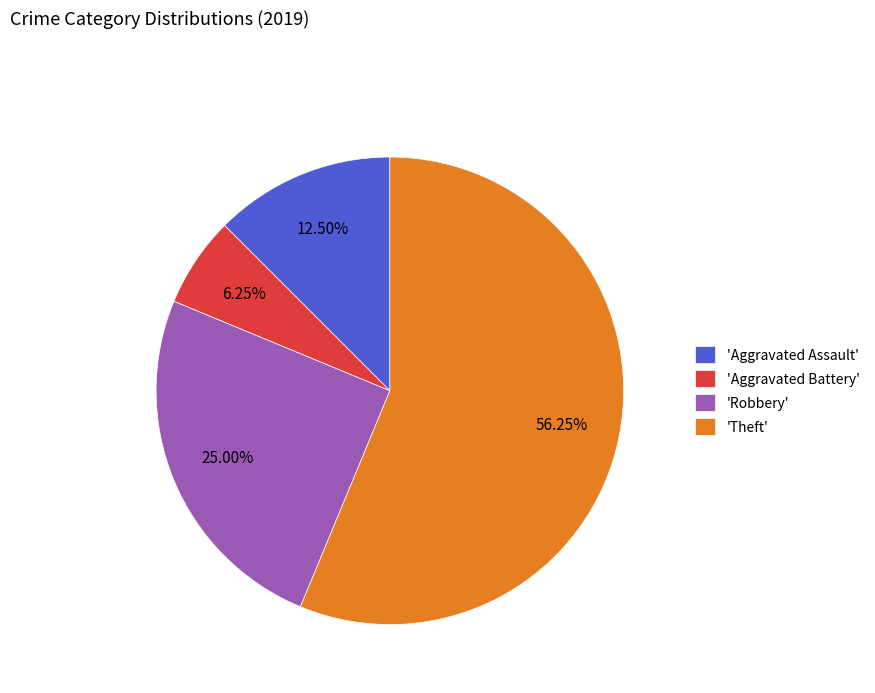

To the nearest percent, what is the difference between the largest and smallest slice percentages?

50%